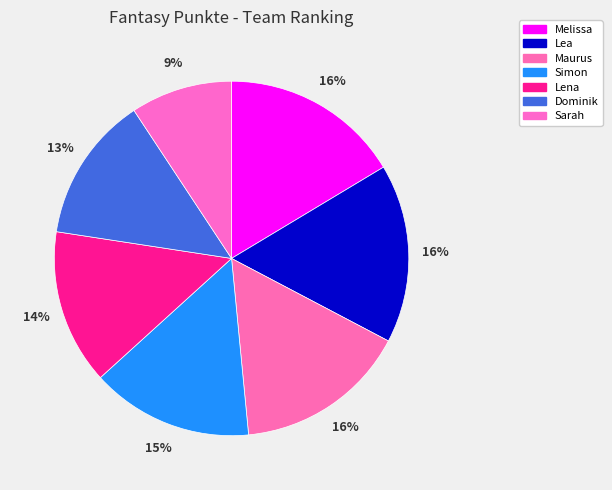

How many slices are in this pie chart?

7